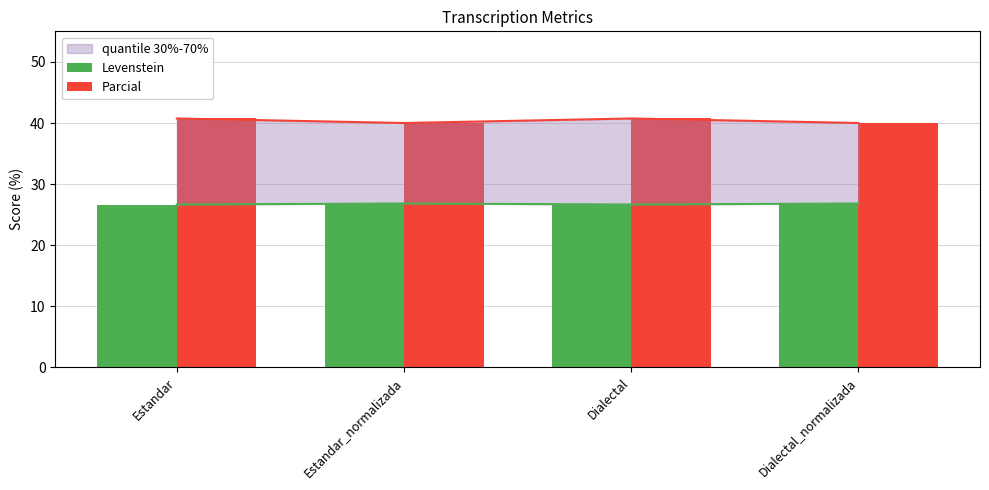

What is the value of the Parcial bar at the 2nd from the left?

40.0